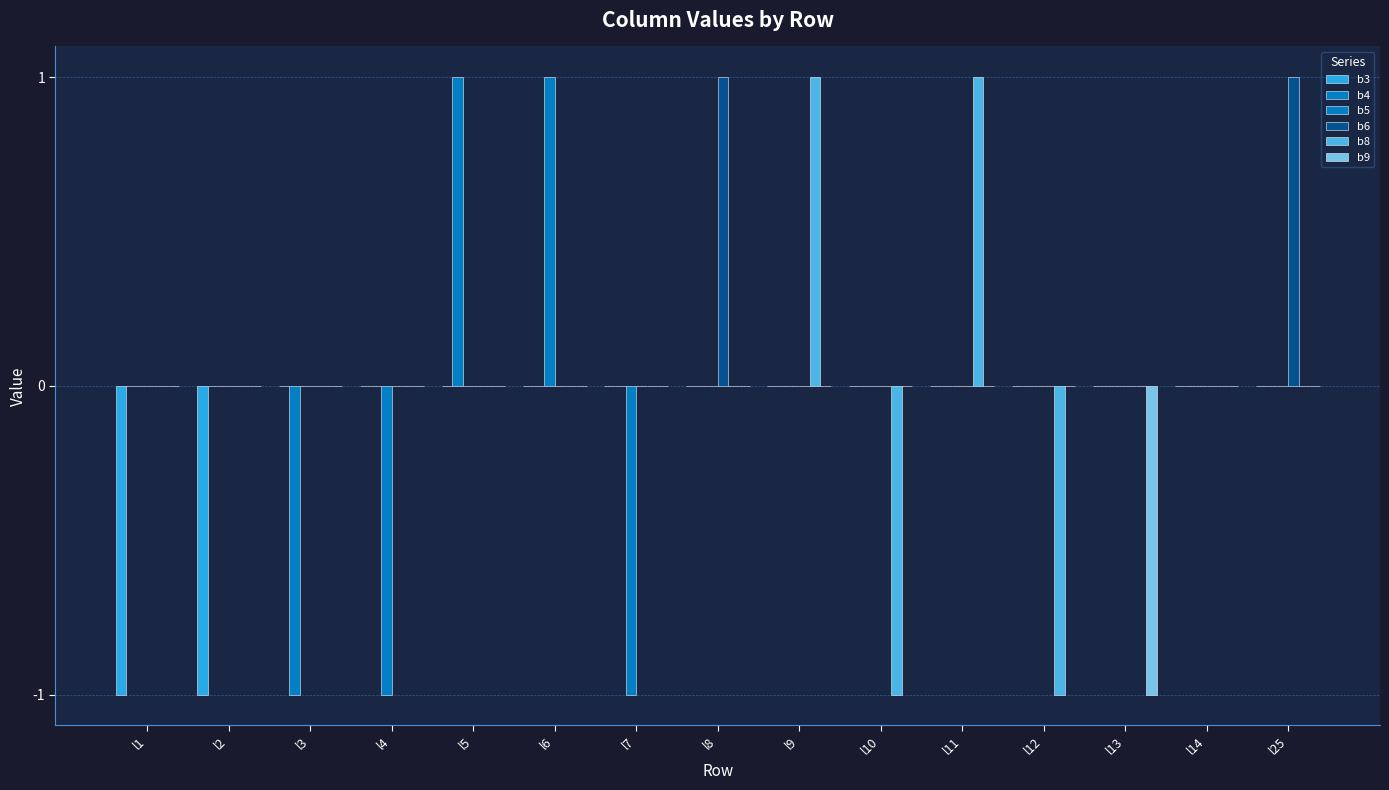

Are the bars grouped side by side (vs. stacked)?

Yes